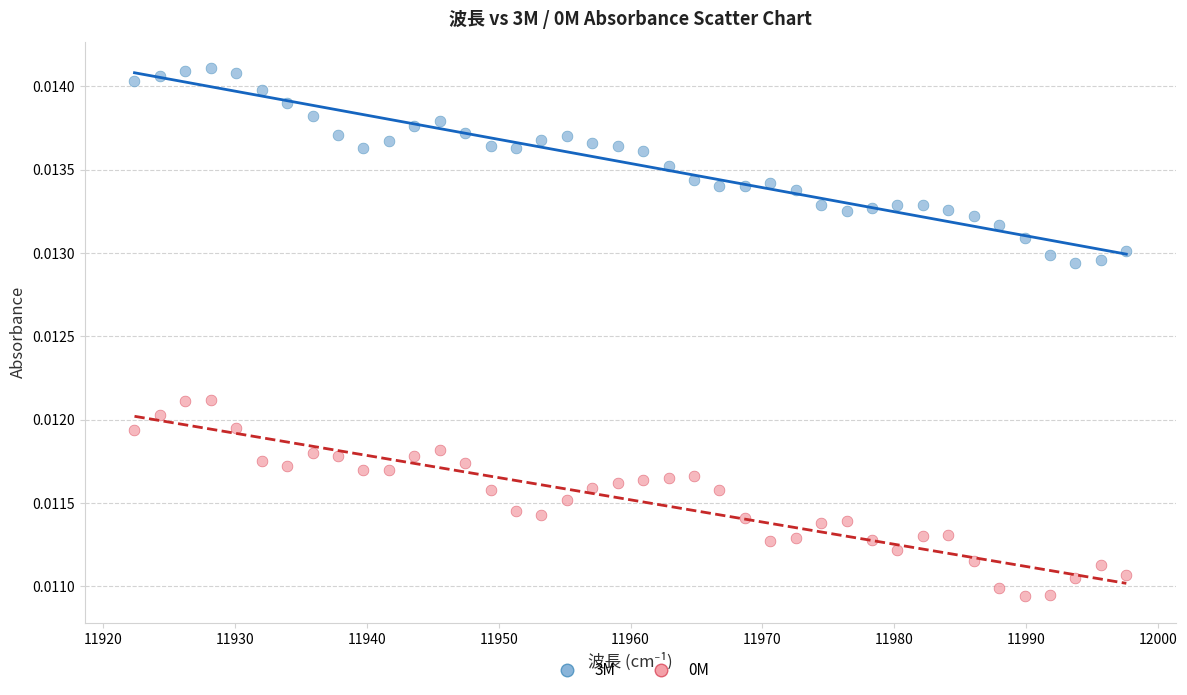

Across all data points, what is the range of X values (max minus min)?

75.2